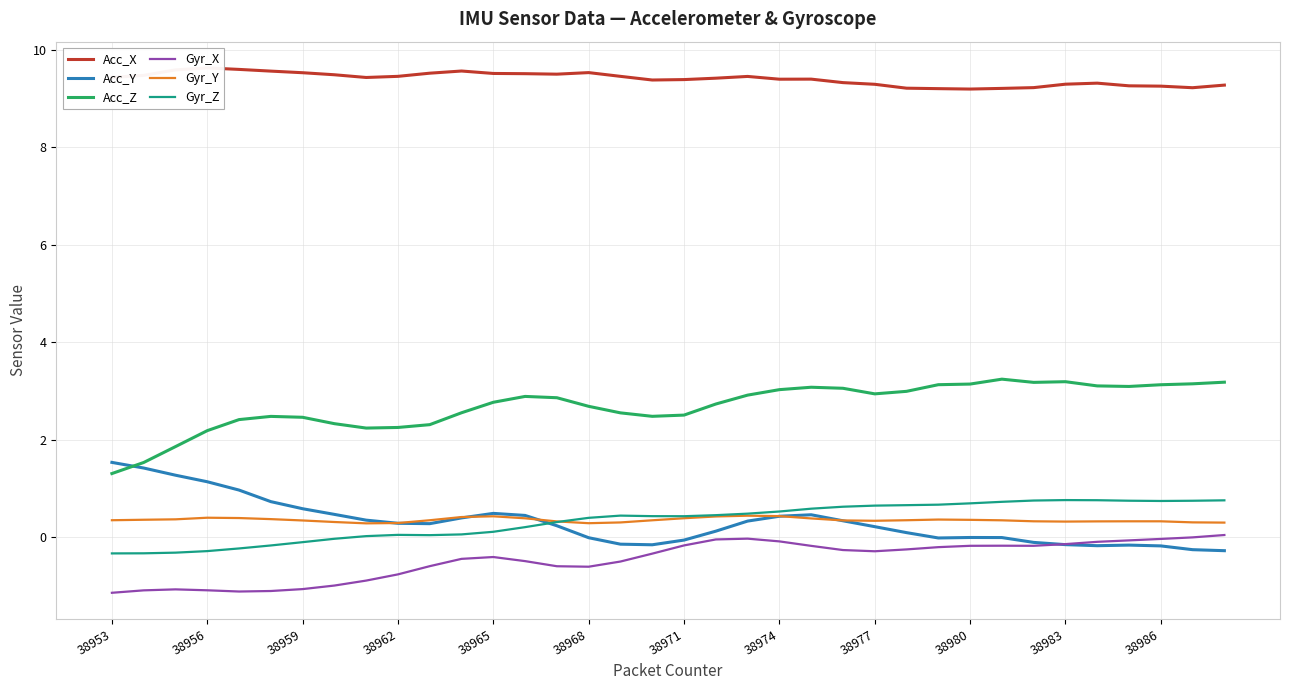

What are all the series names shown in the legend?

Acc_X, Acc_Y, Acc_Z, Gyr_X, Gyr_Y, Gyr_Z